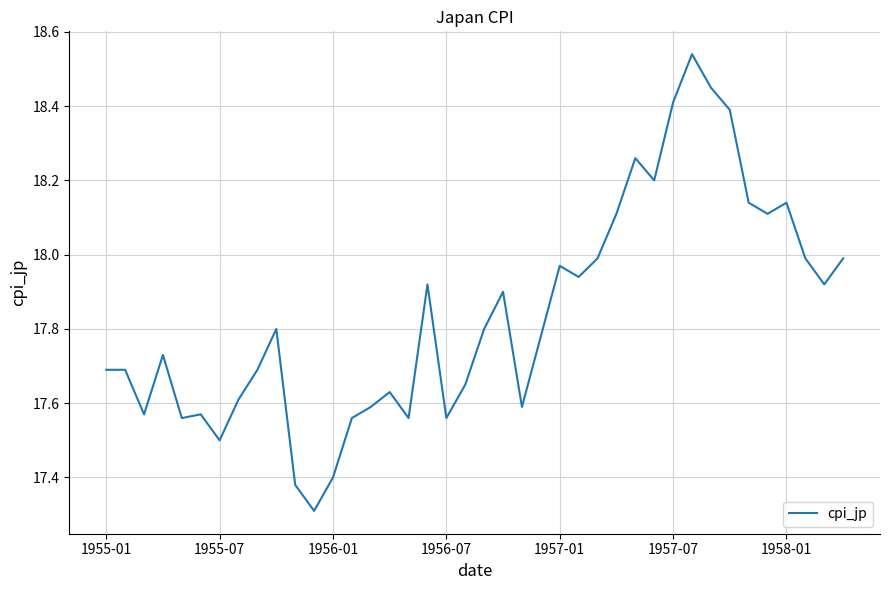

What is the minimum value shown in the chart?

17.3